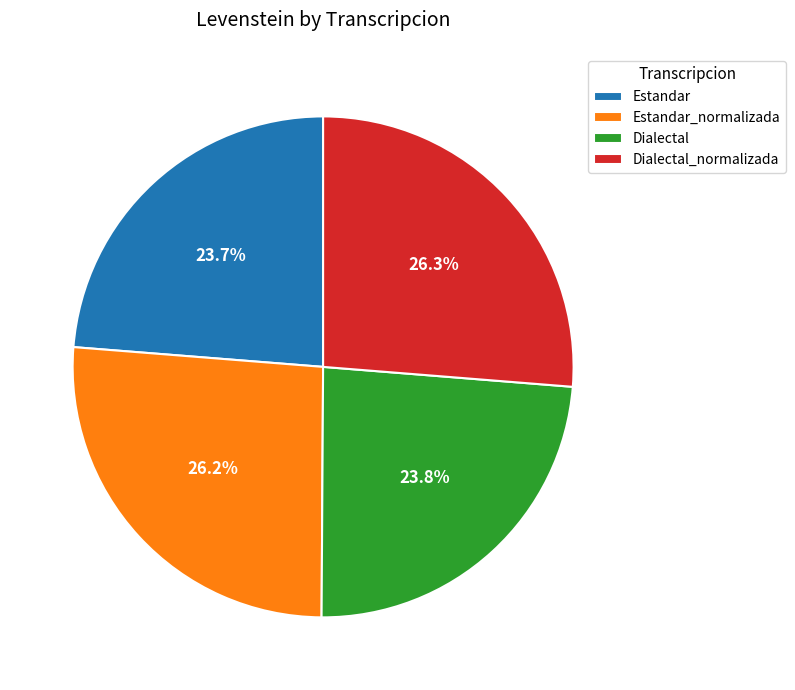

What is the total percentage of Dialectal and Dialectal_normalizada?

50.1%